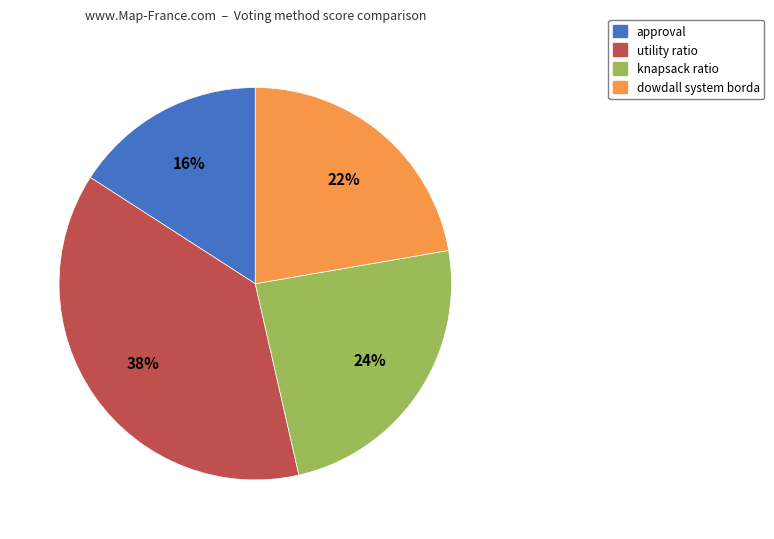

To the nearest percent, what is the difference between the largest and smallest slice percentages?

22%